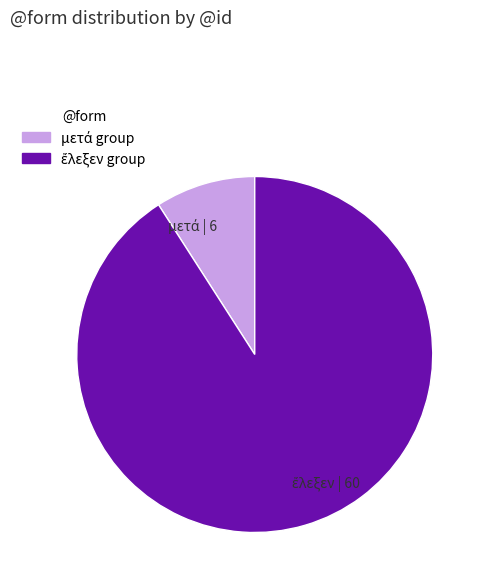

Is there a majority slice in this chart?

Yes